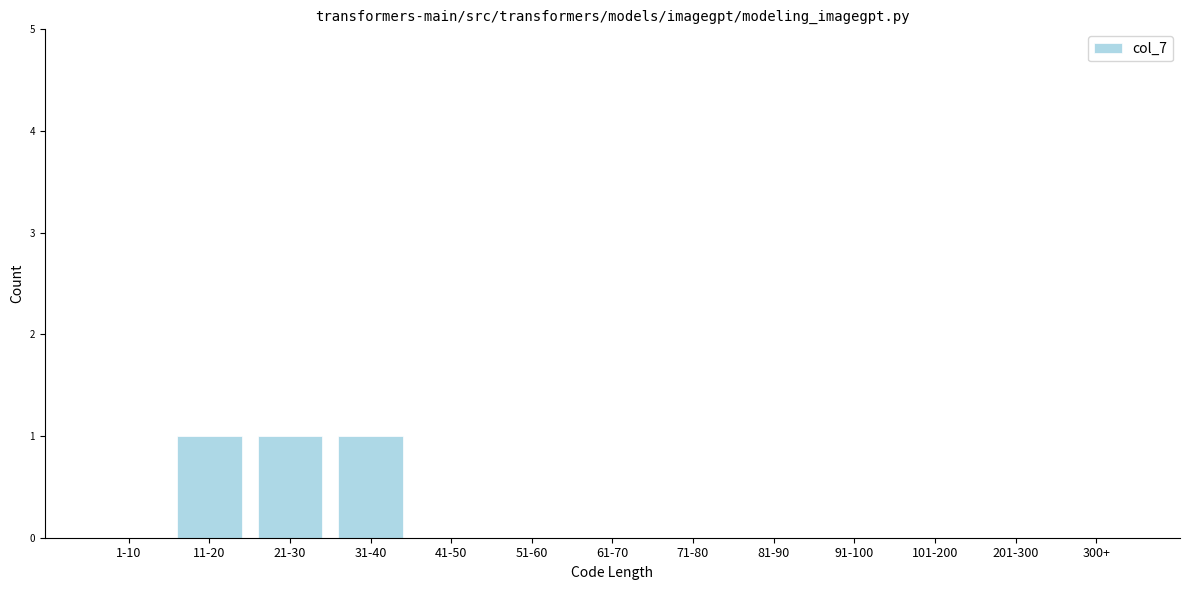

Reading left to right, transcribe all the data shown in this chart.

1-10=0	11-20=1	21-30=1	31-40=1	41-50=0	51-60=0	61-70=0	71-80=0	81-90=0	91-100=0	101-200=0	201-300=0	300+=0